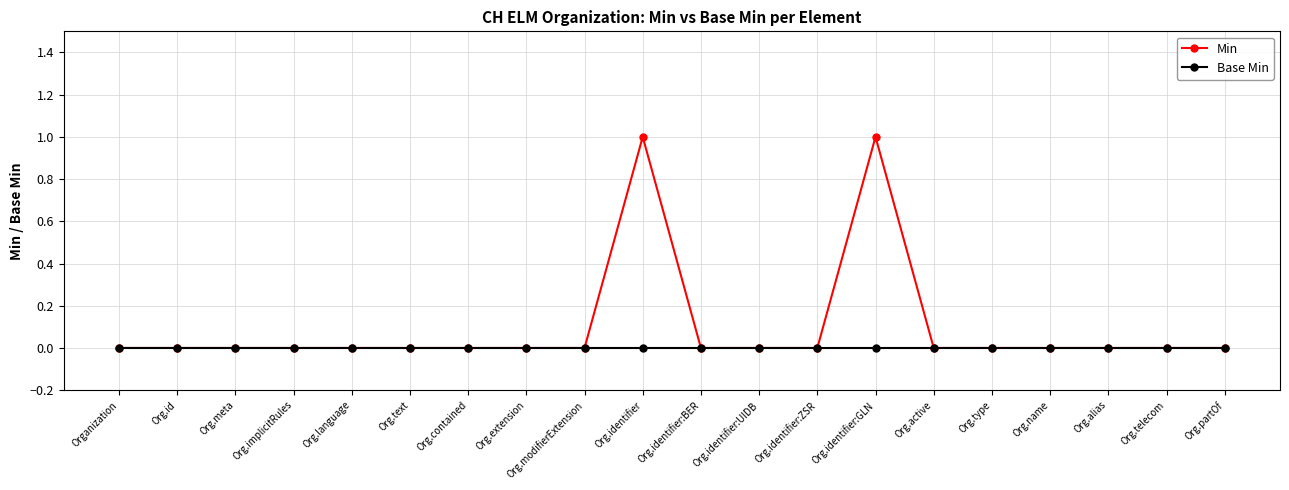

Which series has the largest total across all categories?

Min